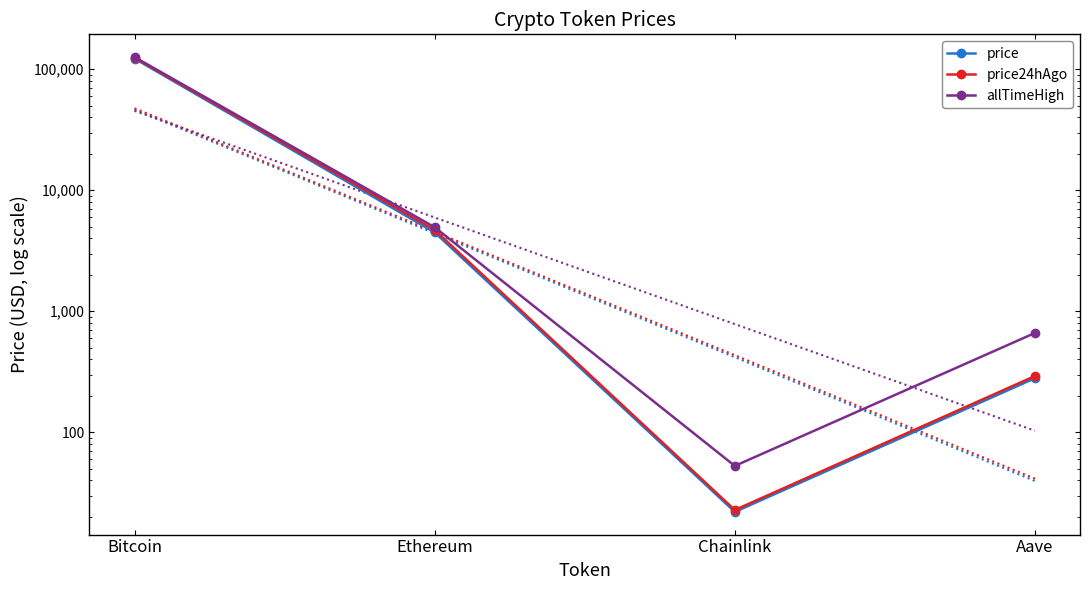

What is the label of the 2nd point from the left?

Ethereum